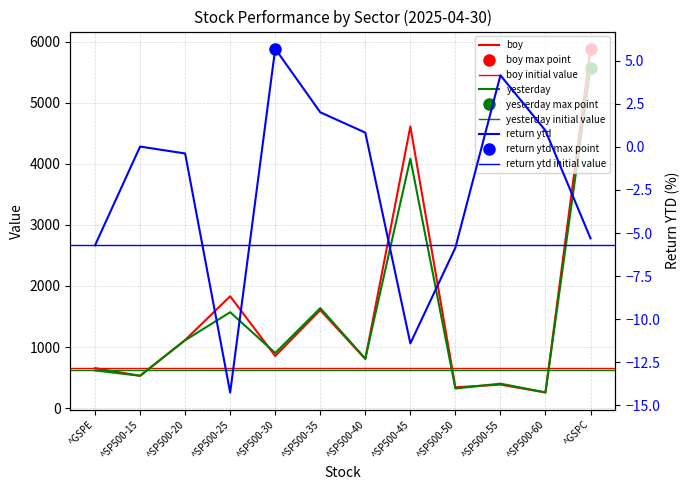

How many lines are shown in the chart?

3